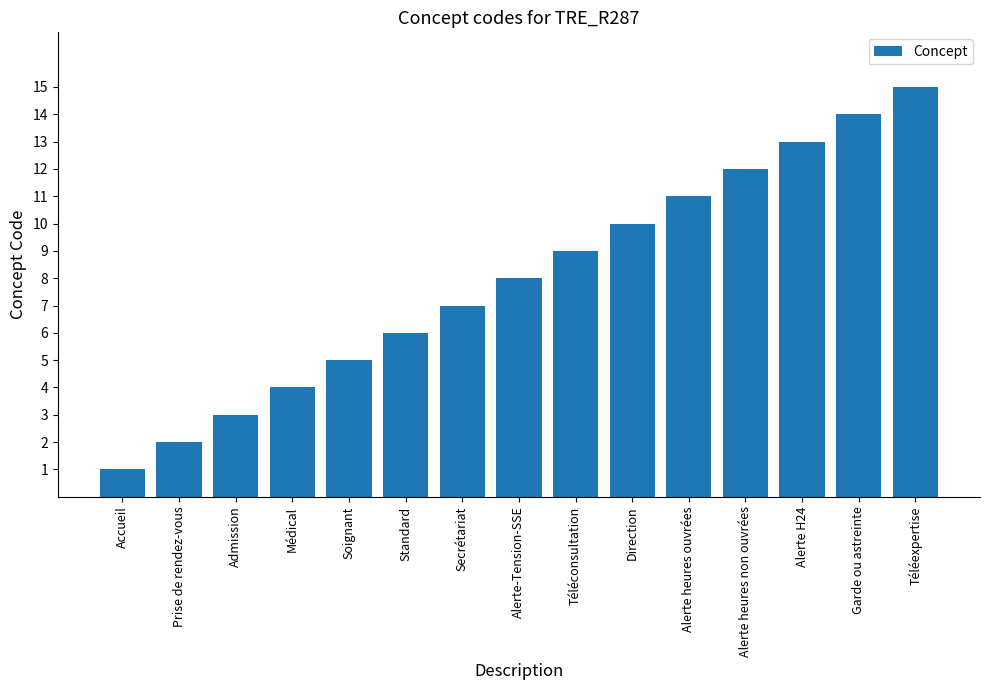

Rank the categories by value from highest to lowest.

Téléexpertise, Garde ou astreinte, Alerte H24, Alerte heures non ouvrées, Alerte heures ouvrées, Direction, Téléconsultation, Alerte-Tension-SSE, Secrétariat, Standard, Soignant, Médical, Admission, Prise de rendez-vous, Accueil